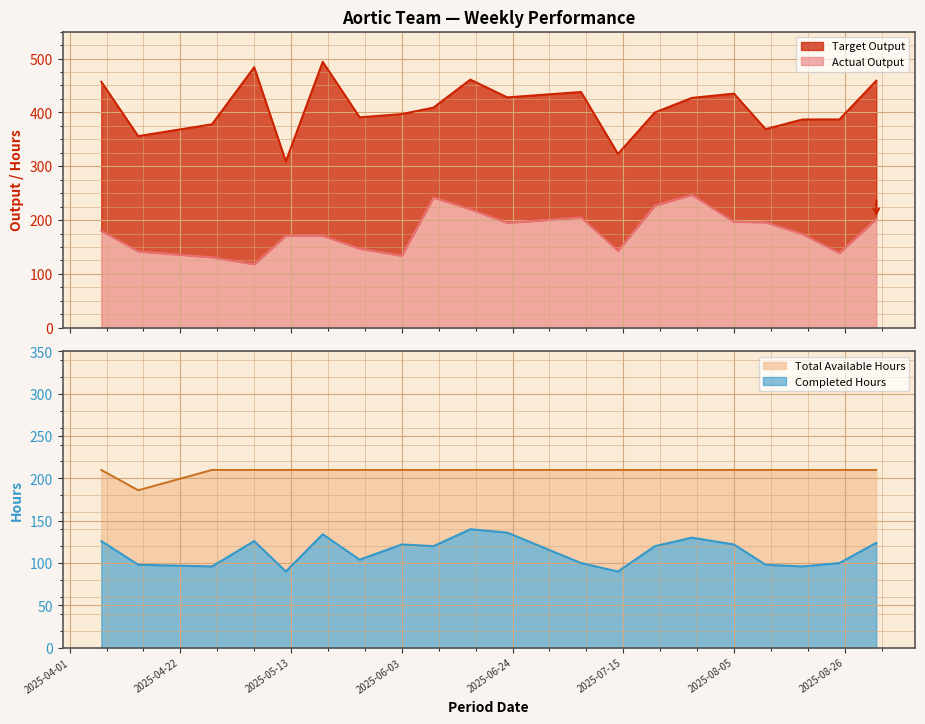

How many interior local valleys does the Completed Hours series have?

6